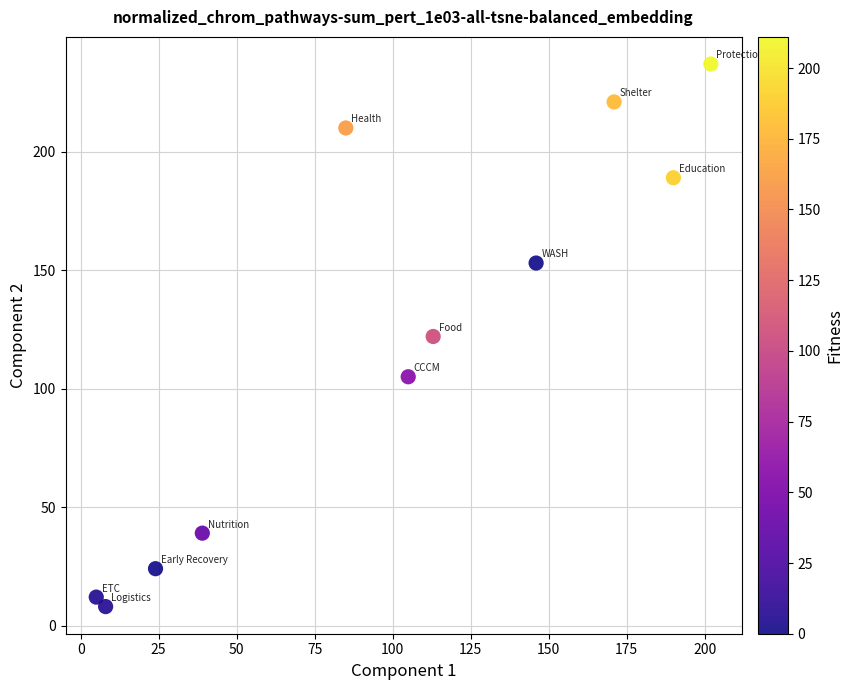

What is the range of Y values (max minus min)?

229